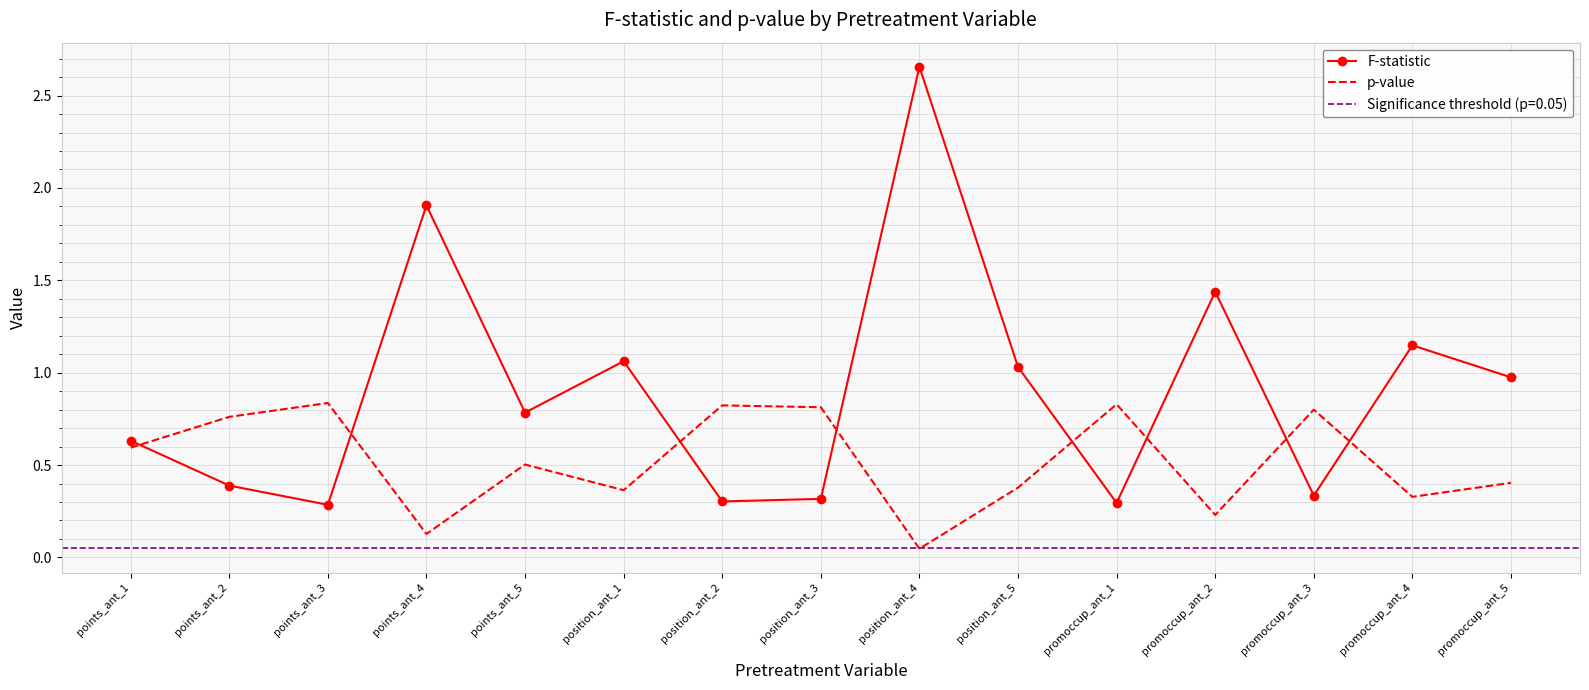

Which category has the lowest value in the p-value series?

position_ant_4